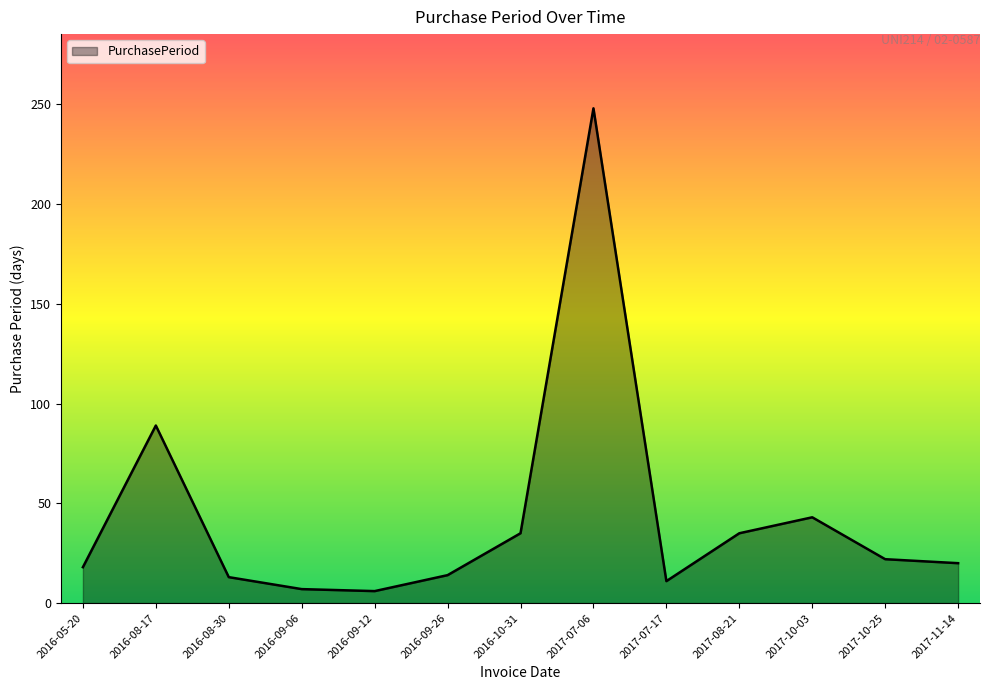

The chart shows a value of 136 at 2017-07-06. True or false?

False